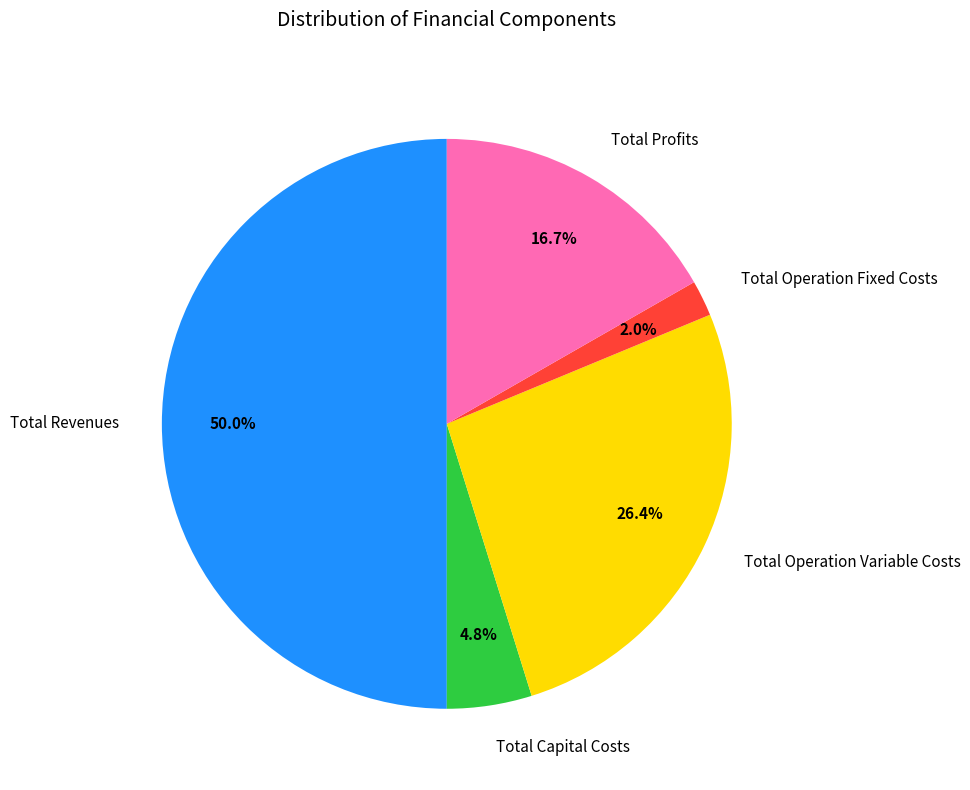

Which category has the biggest portion of the pie?

Total Revenues